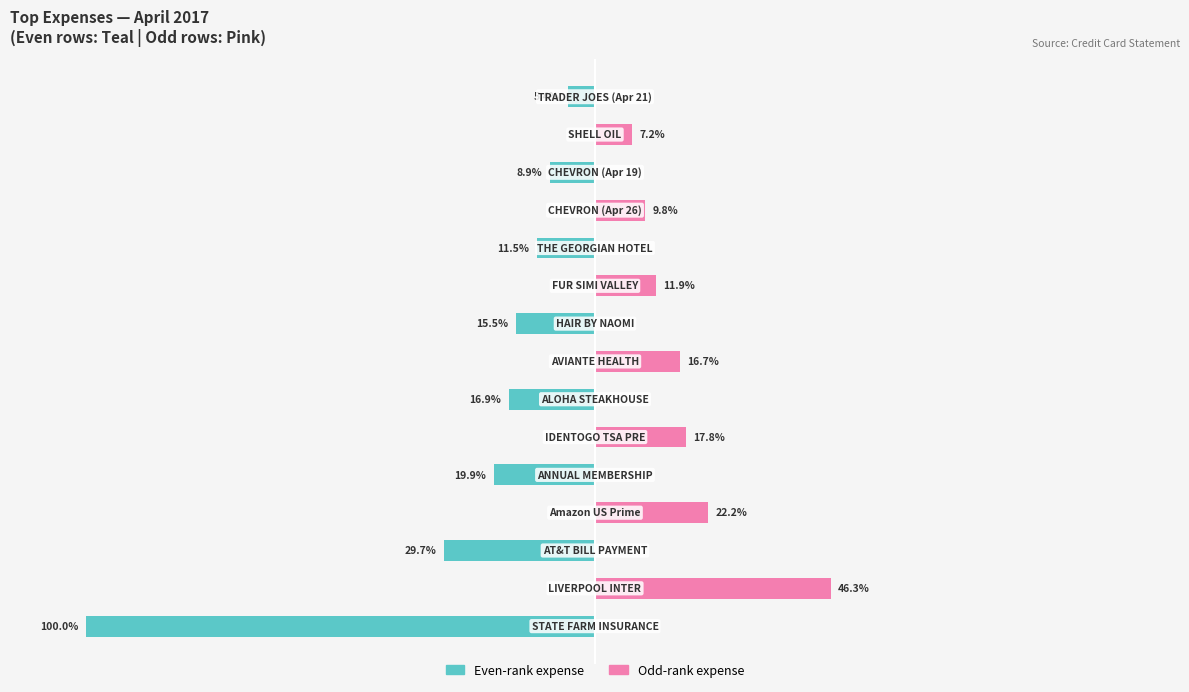

Does the chart contain stacked bars?

No